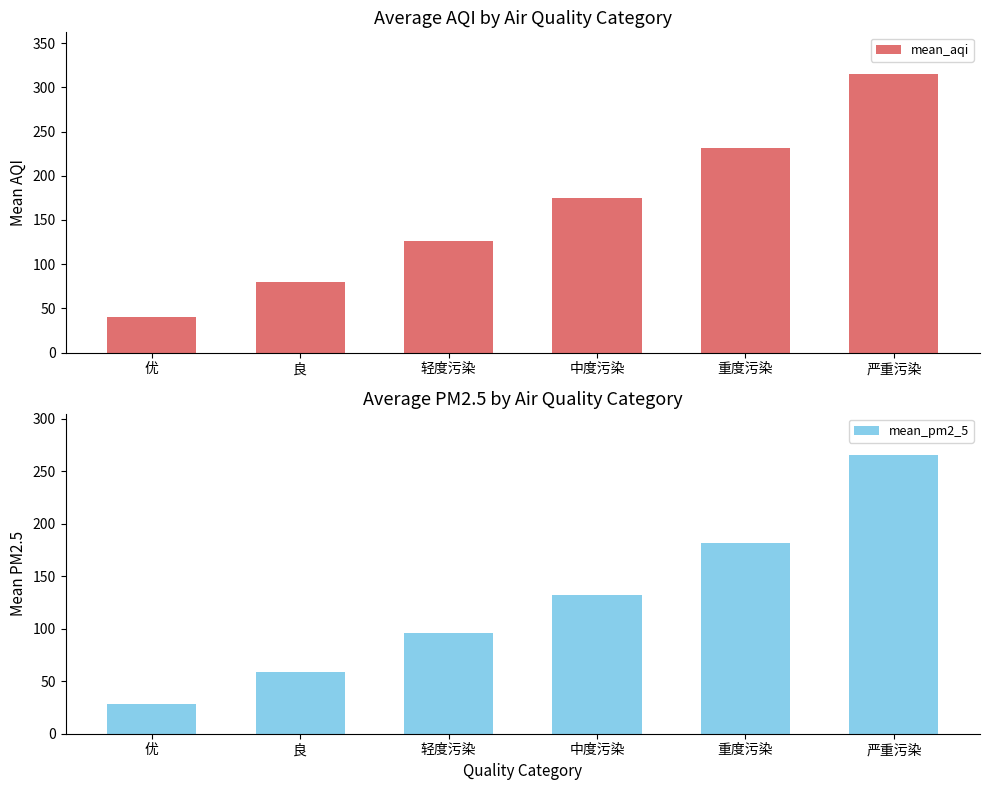

What is the label of the 5th bar from the right?

良